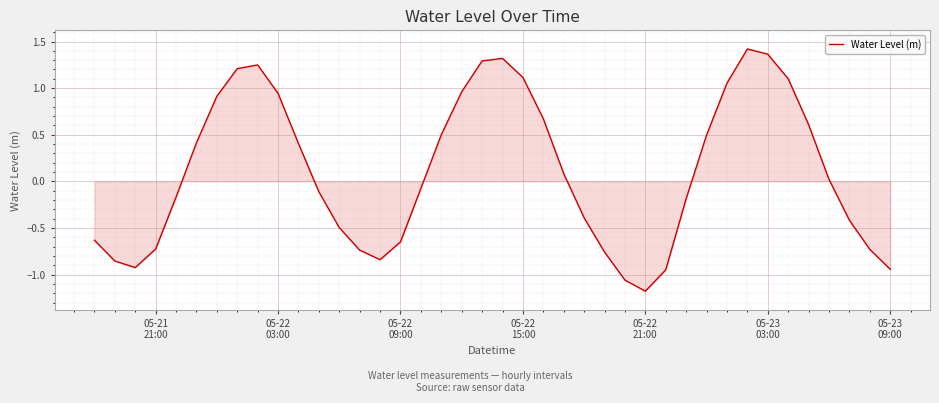

What is the minimum value shown in the chart?

-1.2